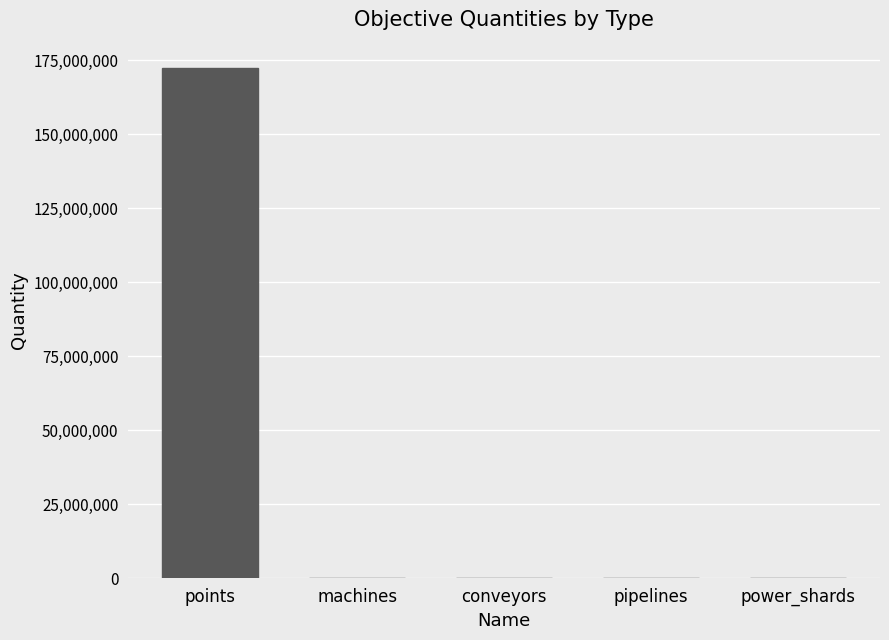

Approximately how many times larger is the value at power_shards compared to conveyors?

0.7